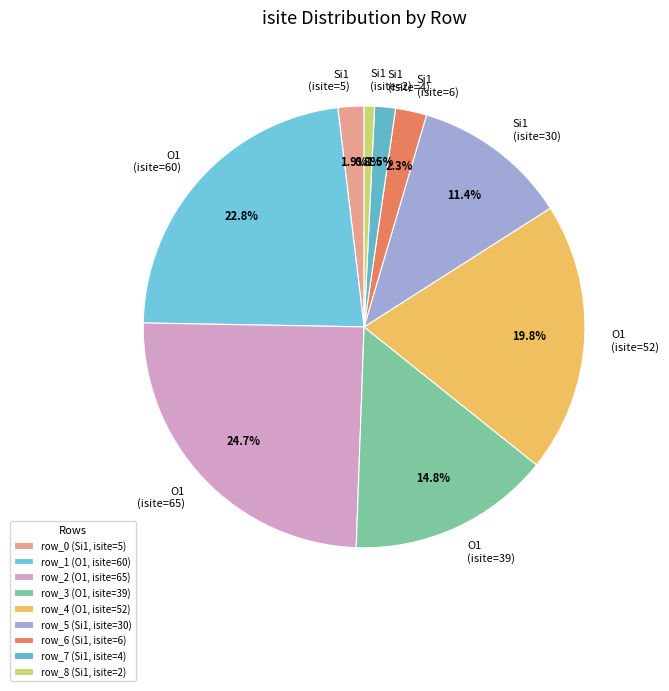

To the nearest percent, what is the average slice percentage?

11%